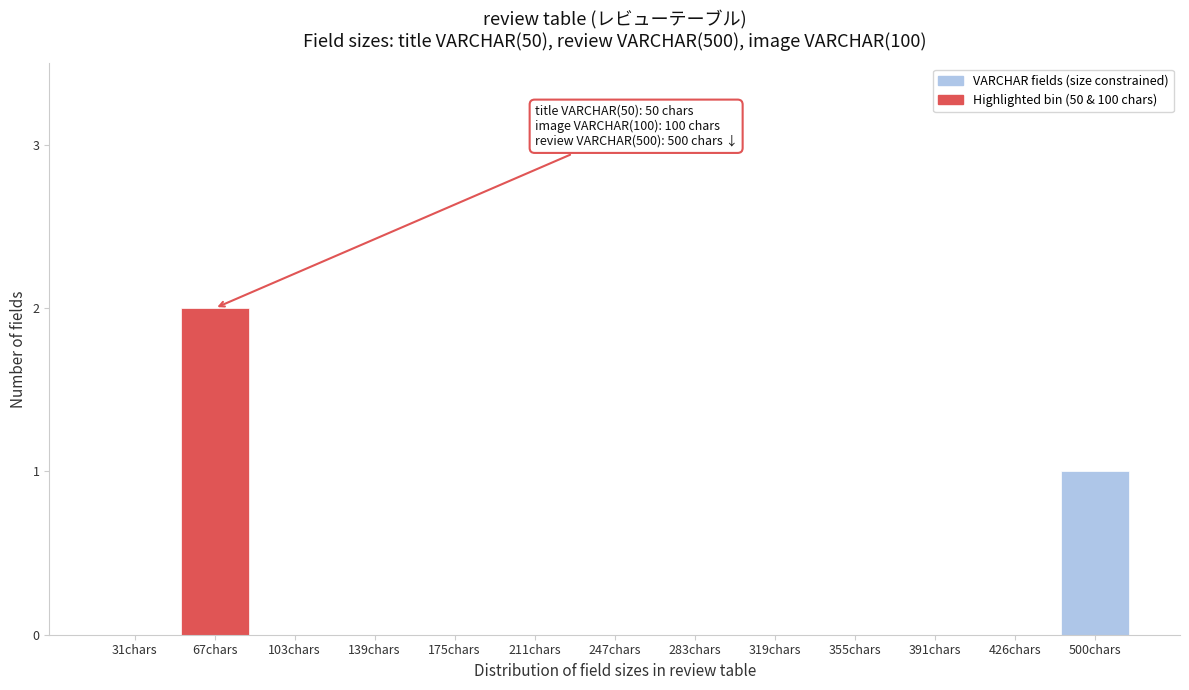

Reading left to right, transcribe all the data shown in this chart.

31chars=0	67chars=2	103chars=0	139chars=0	175chars=0	211chars=0	247chars=0	283chars=0	319chars=0	355chars=0	391chars=0	426chars=0	500chars=1